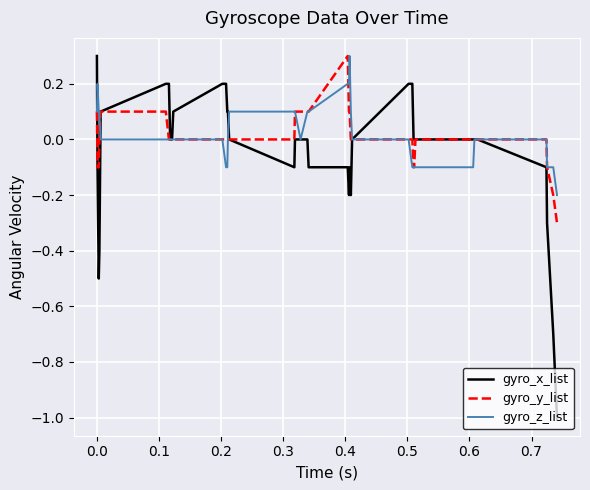

What is the lowest value of the gyro_y_list series?

-0.3